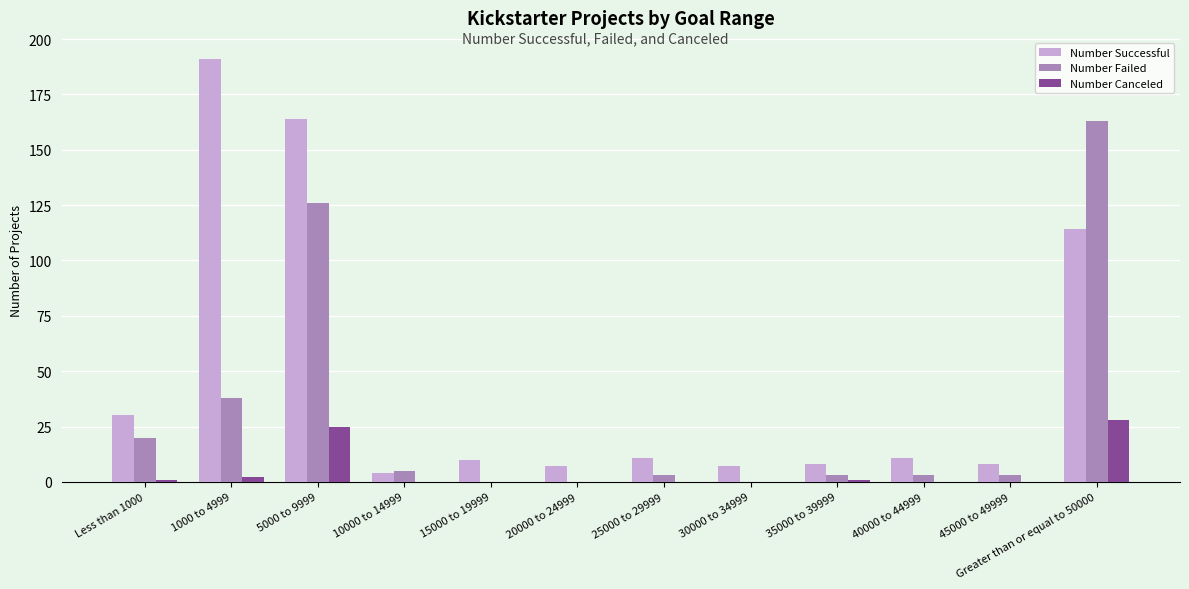

Is it true that Number Canceled equals 0 at 45000 to 49999?

True